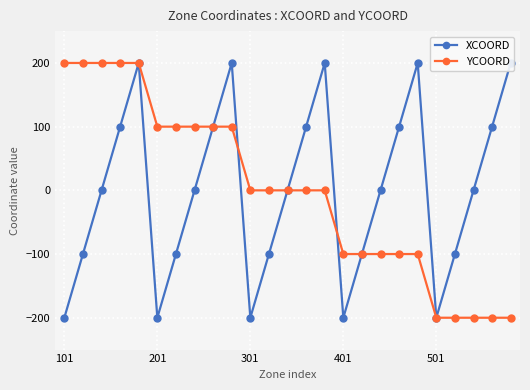

Is it true that YCOORD equals -79 at 501?

False